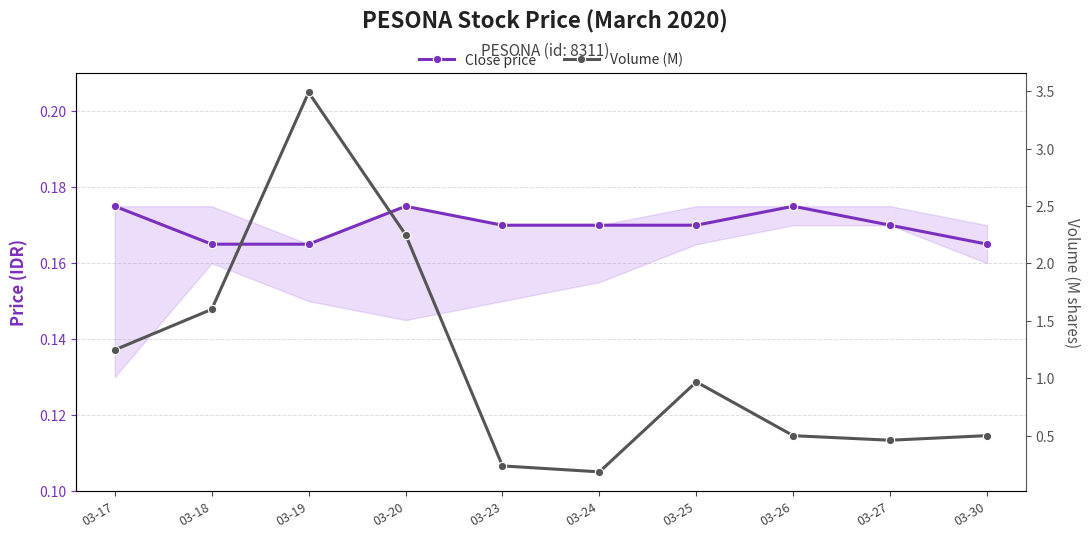

What is the value of the Close price point at the 5th from the left?

0.2